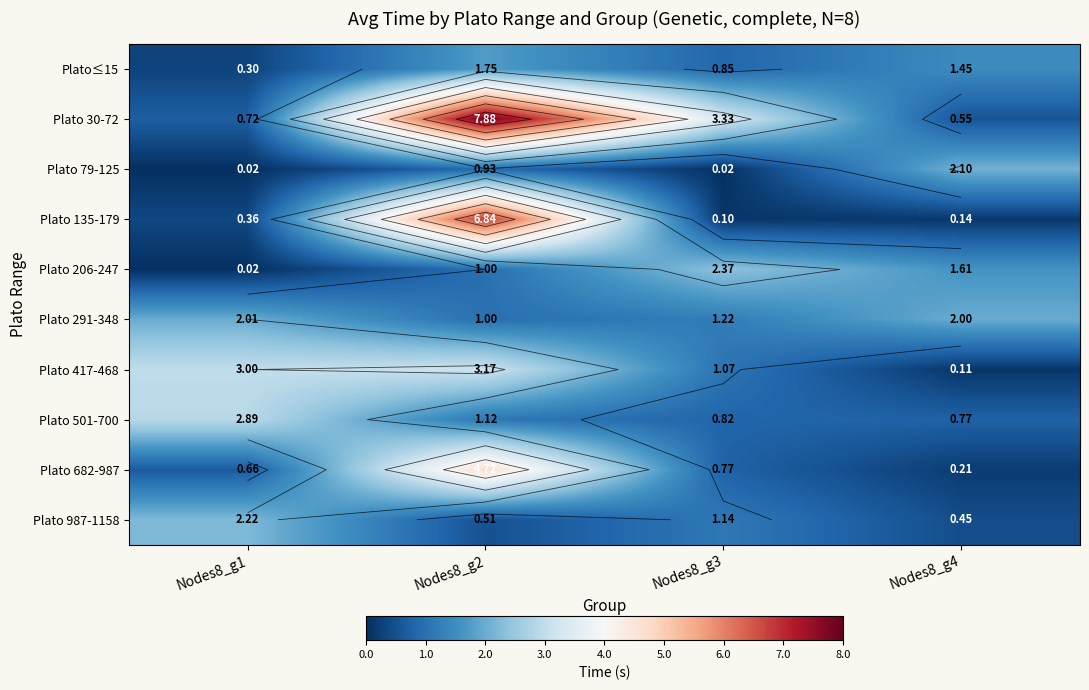

Rank the series by their maximum value, from lowest to highest.

Plato≤15, Plato 291-348, Plato 79-125, Plato 987-1158, Plato 206-247, Plato 501-700, Plato 417-468, Plato 682-987, Plato 135-179, Plato 30-72